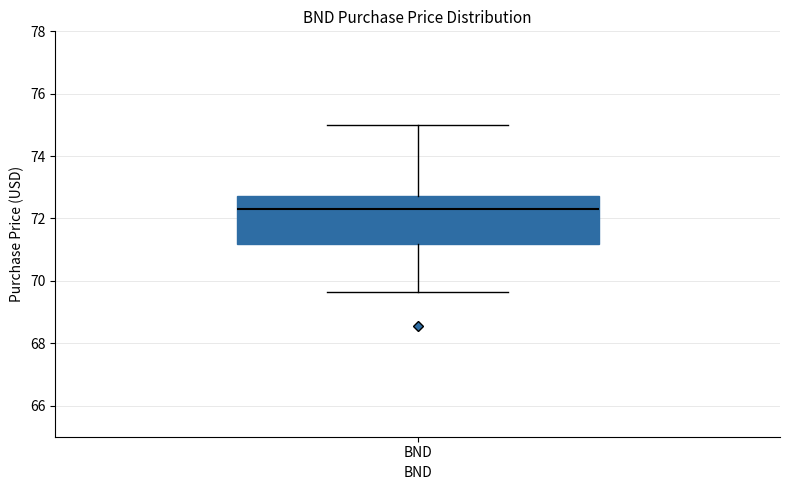

Transcribe this box plot: give where the median line is, the range the box spans, and where the two whiskers end, as read against the y-axis. The values are not printed on the chart, so give them approximately, as read against the axis.

median 72.4, box 71.2 to 72.8, whiskers 69.6 to 75.0